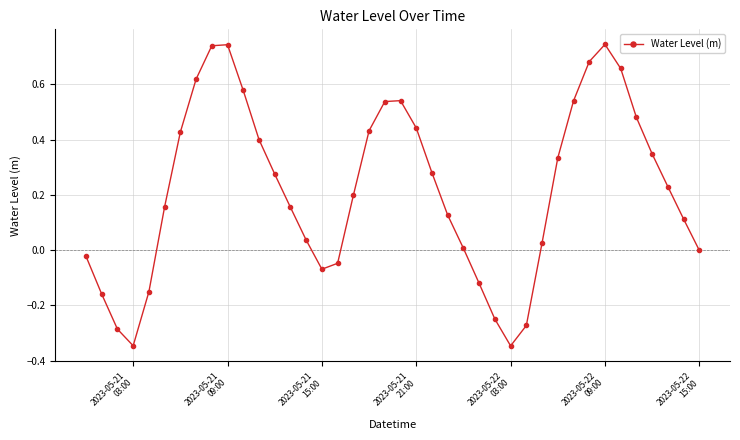

What is the difference between the maximum and minimum values?

1.1